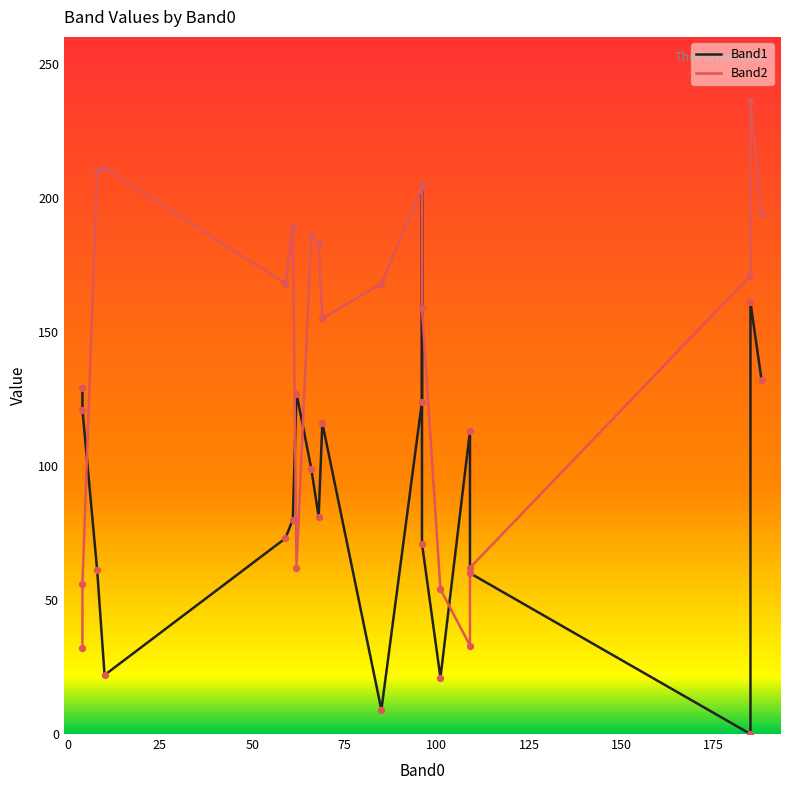

Which series has the largest total across all categories?

Band2